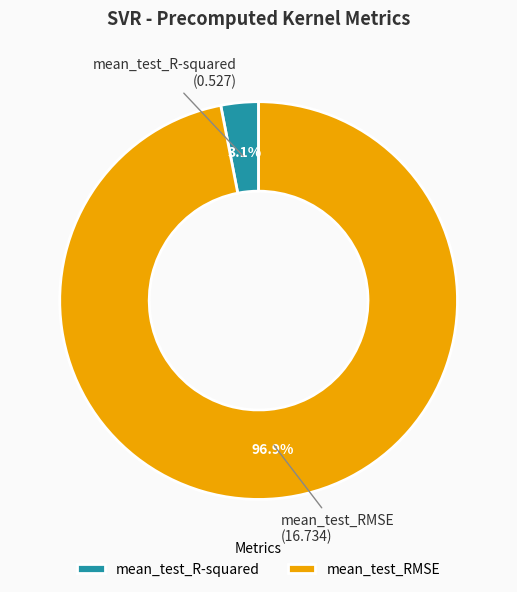

What percentage is the mean_test_RMSE slice, to the nearest percent?

97%